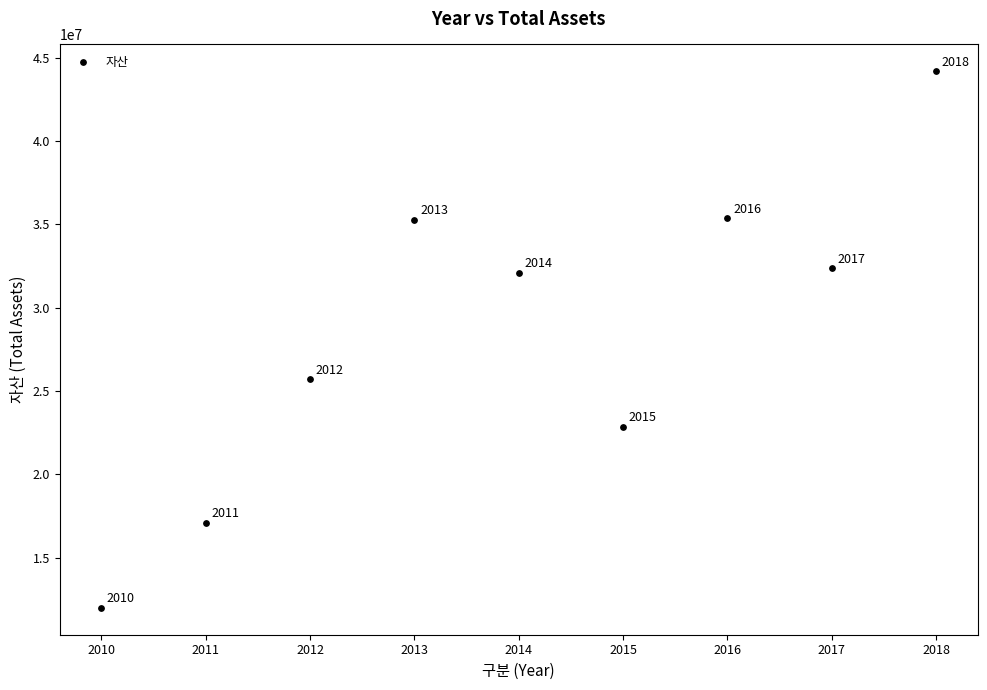

What is the average Y value?

28553314